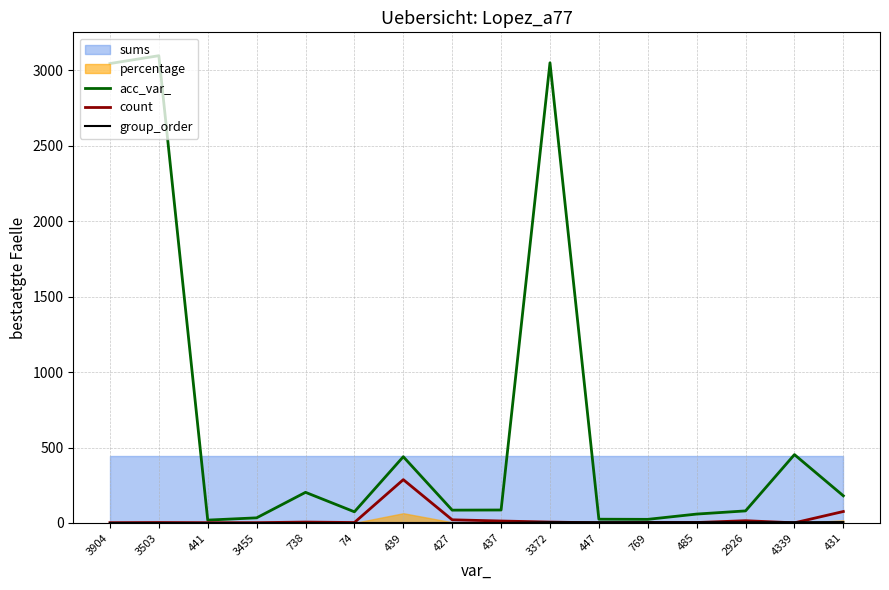

What is the greatest value displayed?

3096